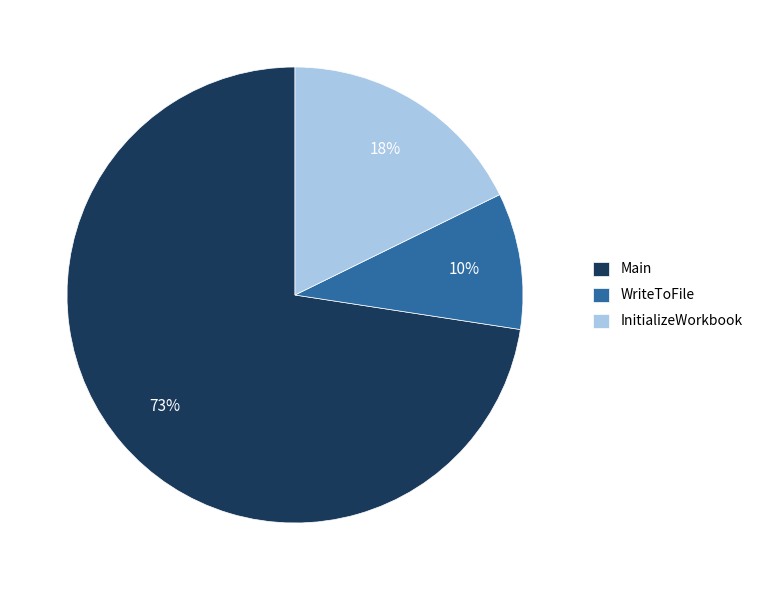

What is the smallest slice in the pie chart?

WriteToFile